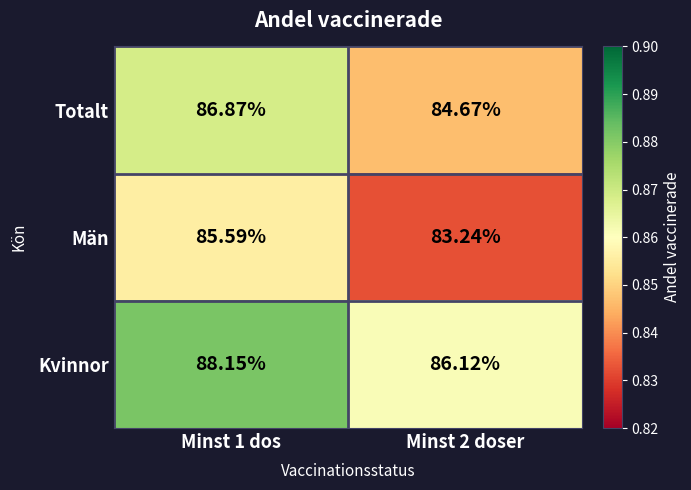

Rank the series at Minst 2 doser from lowest to highest value.

Män, Totalt, Kvinnor